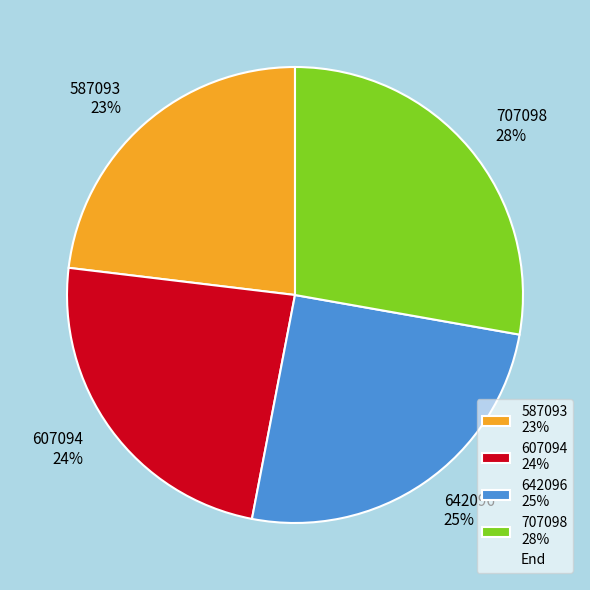

What percentage is the 607094 slice, to the nearest percent?

24%